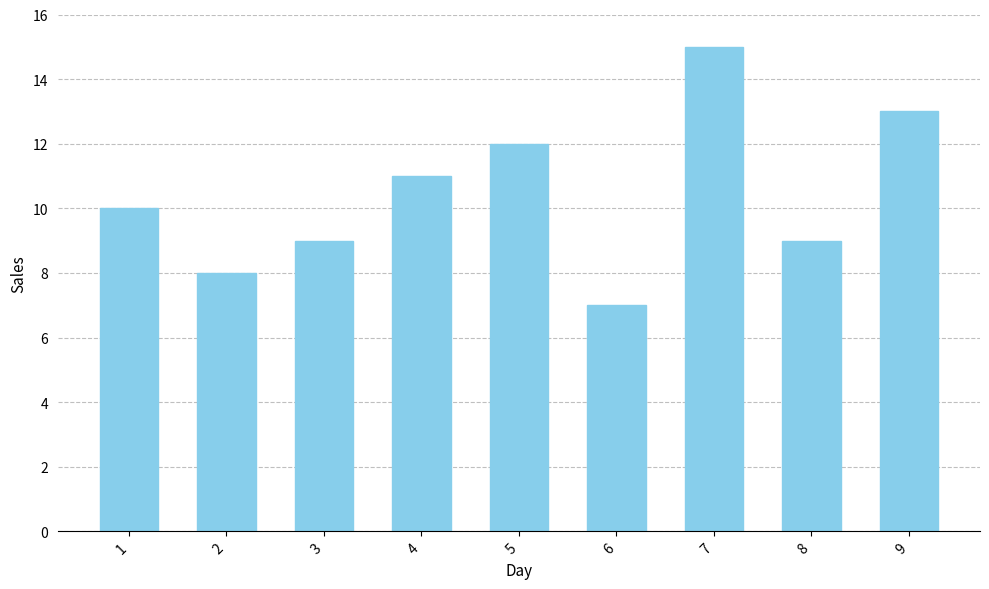

Which has a higher value, 3 or 6?

3